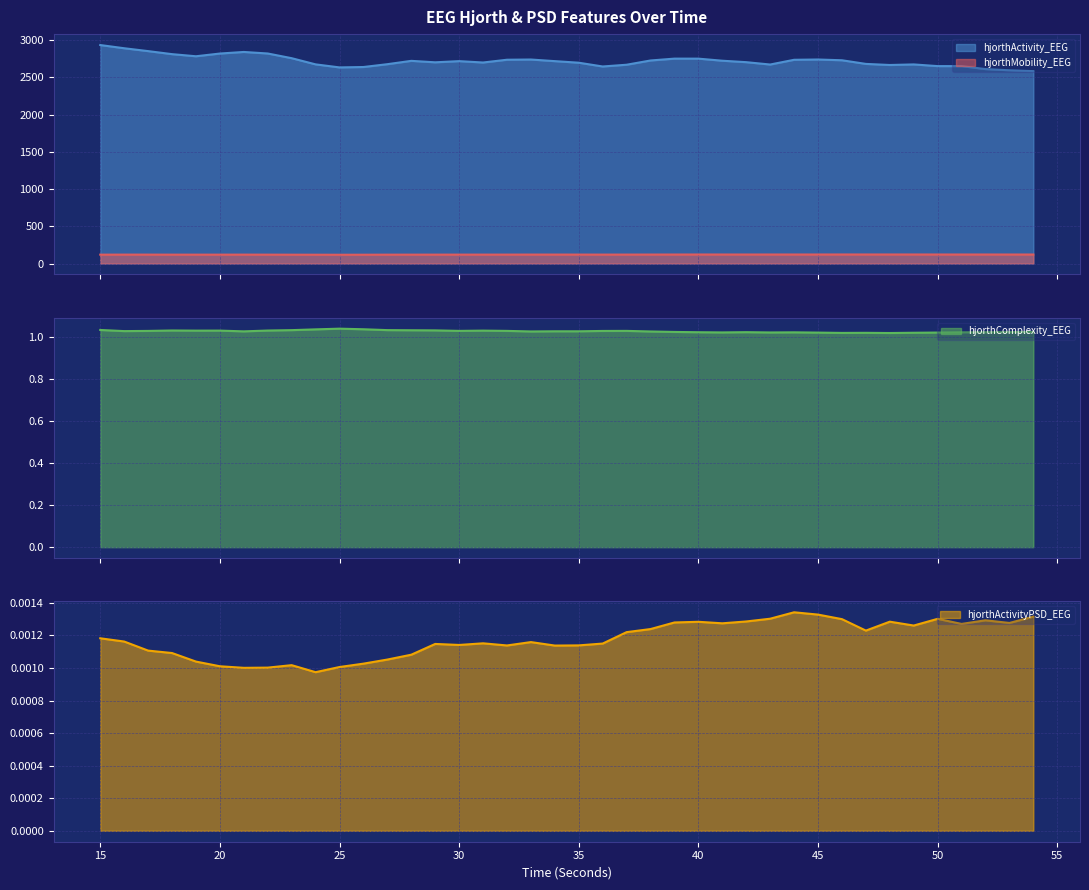

Between 20 and 28, which series saw the biggest shift?

hjorthActivity_EEG